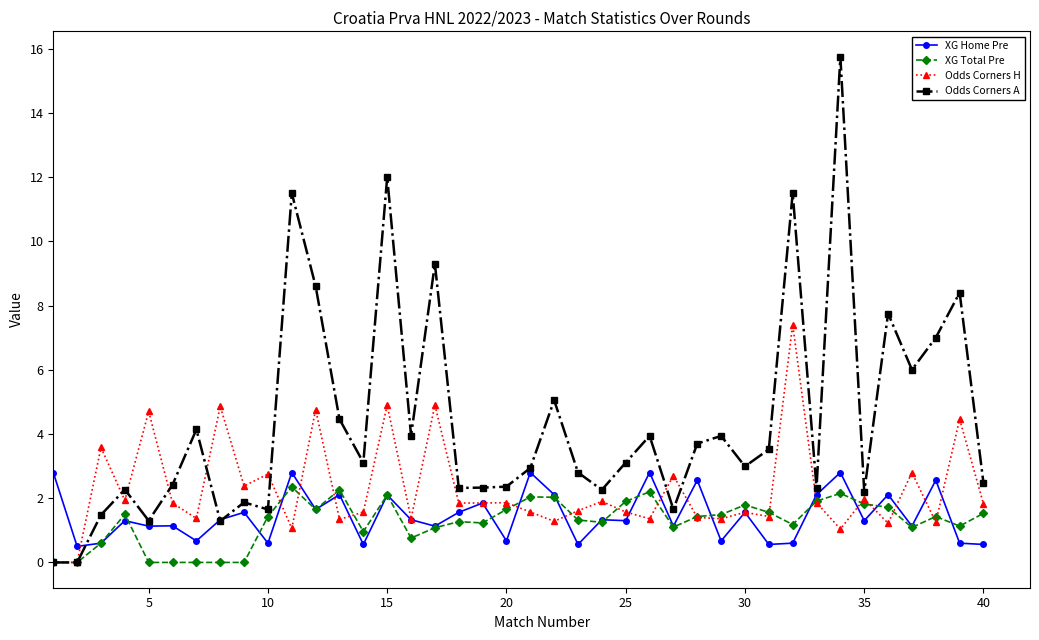

What is the greatest value displayed?

15.8